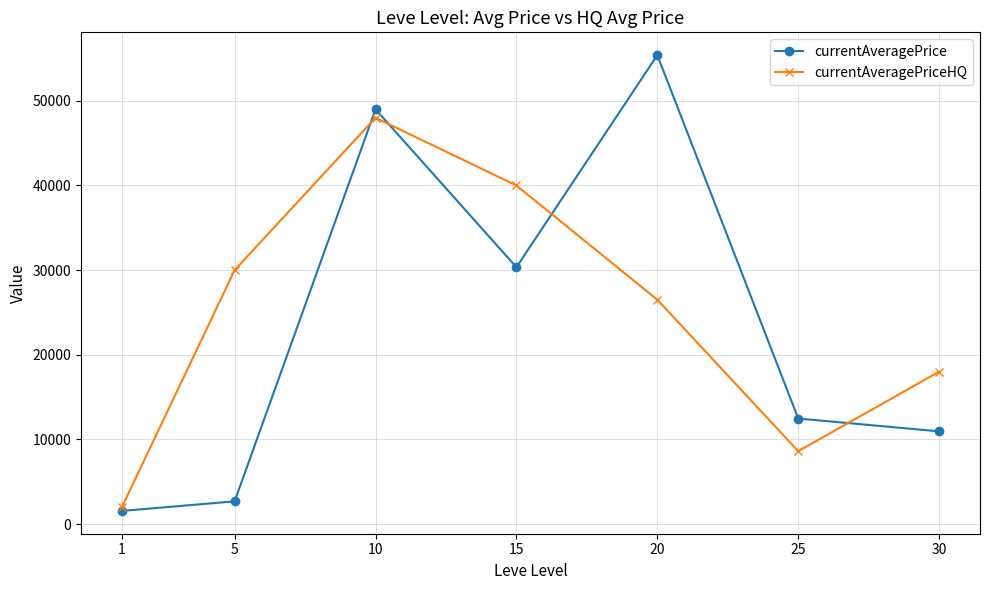

How many lines are shown in the chart?

2